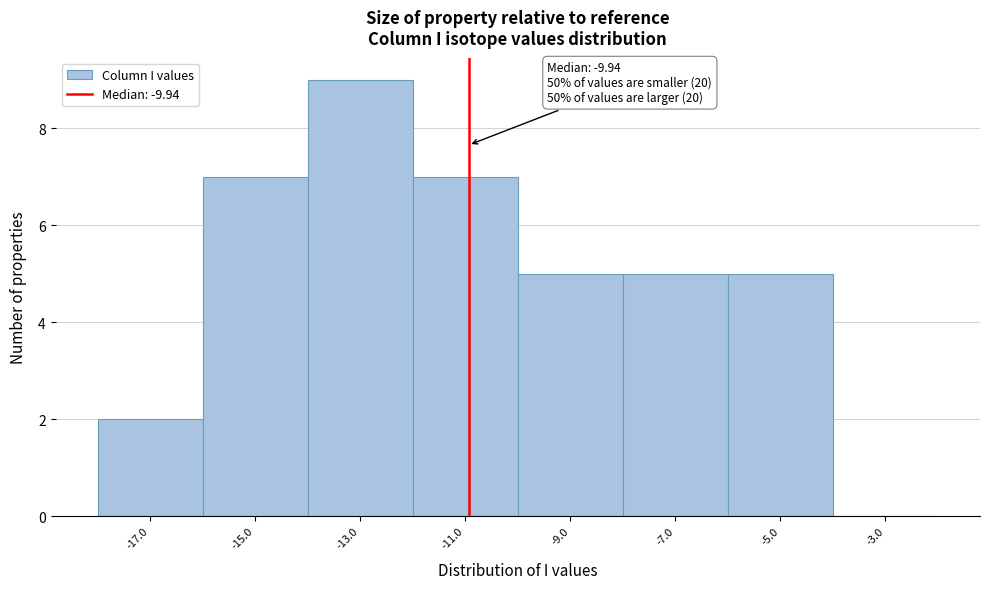

Reading left to right, what are all the values shown in this chart?

-17.0=2	-15.0=7	-13.0=9	-11.0=7	-9.0=5	-7.0=5	-5.0=5	-3.0=0